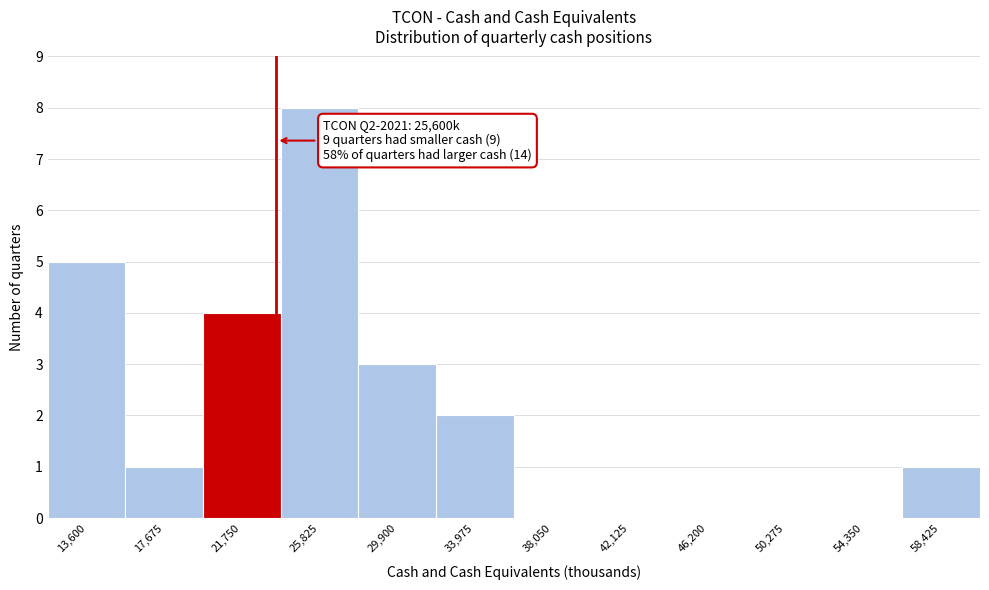

Reading left to right, transcribe all the data shown in this chart.

13,600=5	17,675=1	21,750=4	25,825=8	29,900=3	33,975=2	38,050=0	42,125=0	46,200=0	50,275=0	54,350=0	58,425=1